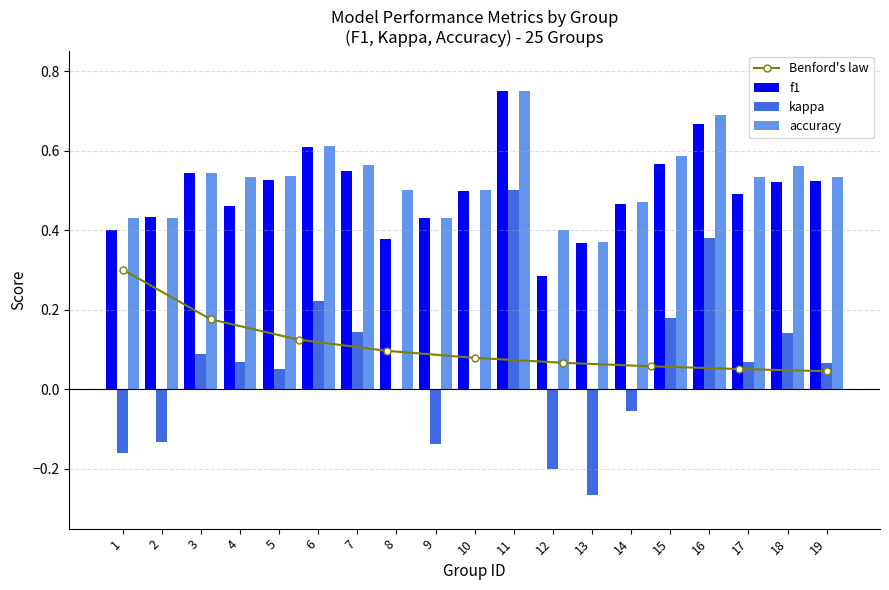

The accuracy series shows 0.6 at 13. True or false?

False